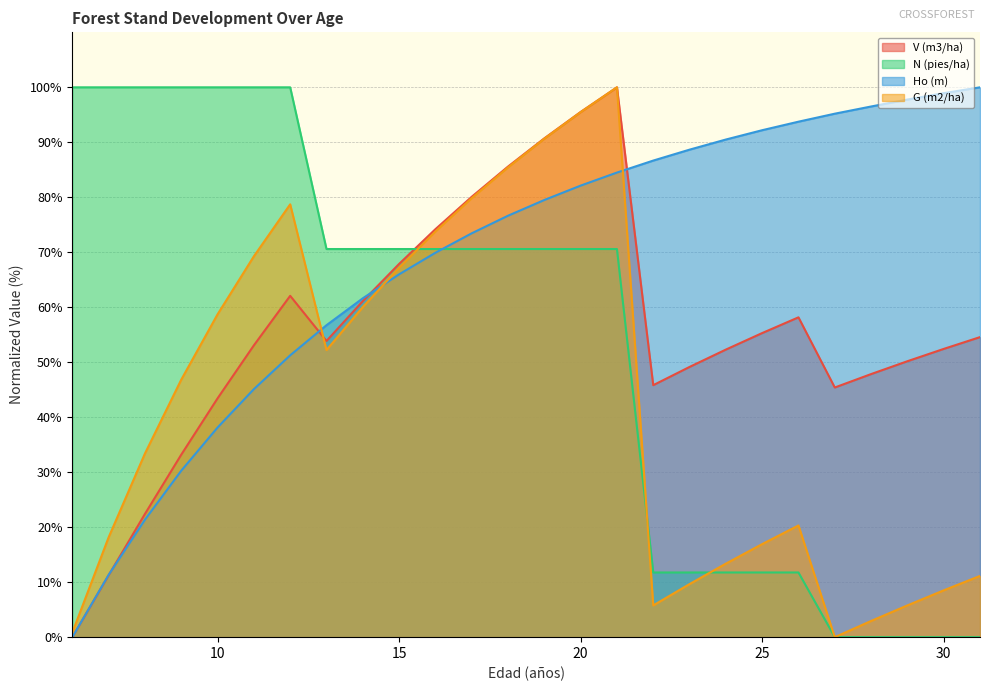

How many data points does each series have?

26